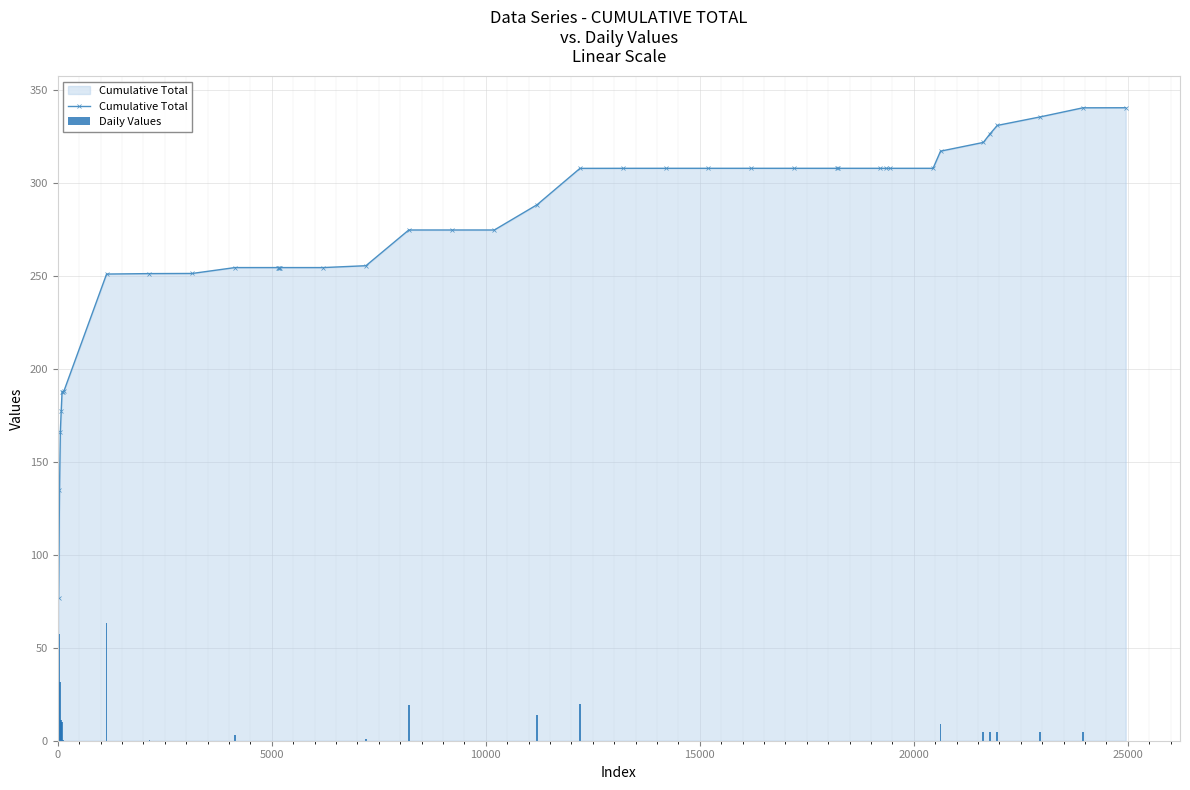

What is the value of the Cumulative Total point at the 4th from the left?

177.4